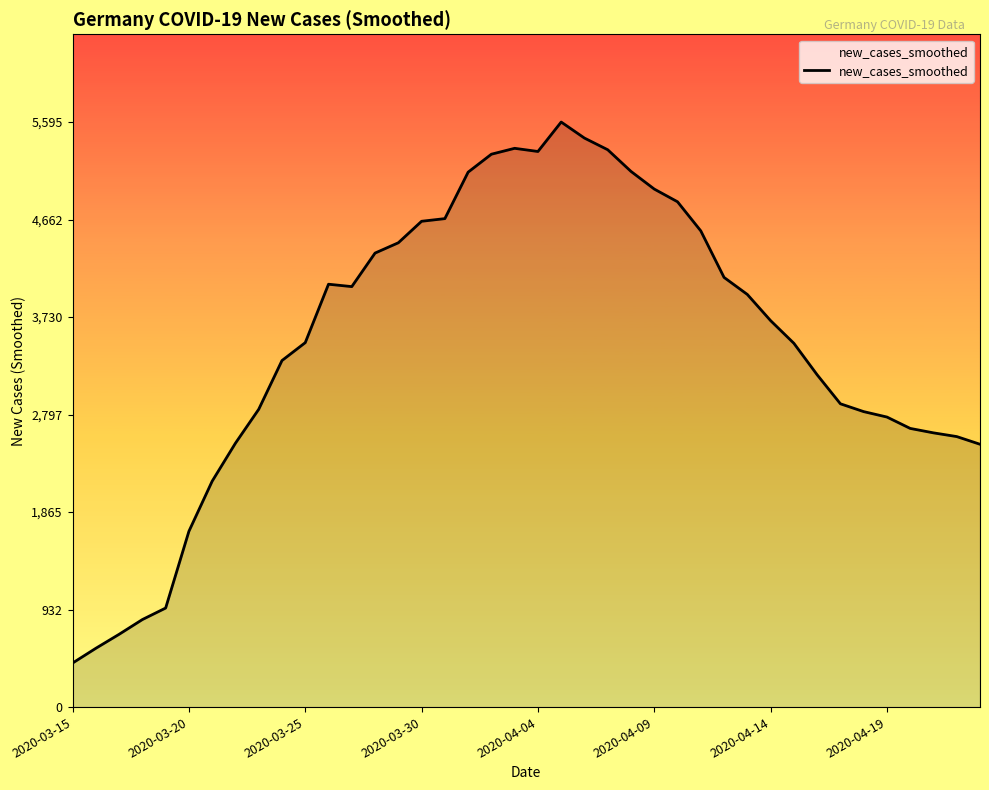

What is the sum of all values?

139836.1